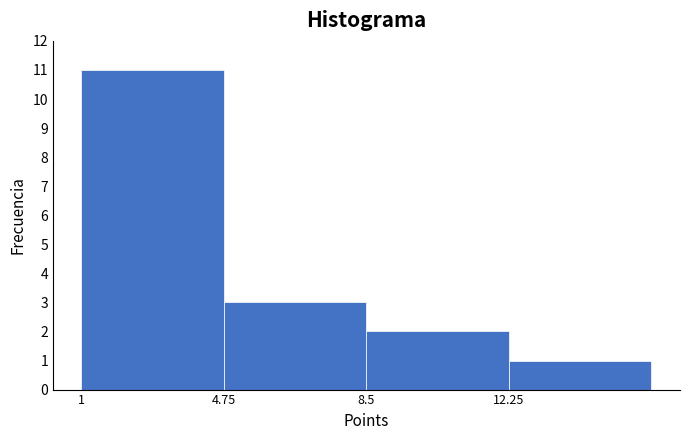

Which range on the x-axis has the tallest bar?

1.00 to 4.75